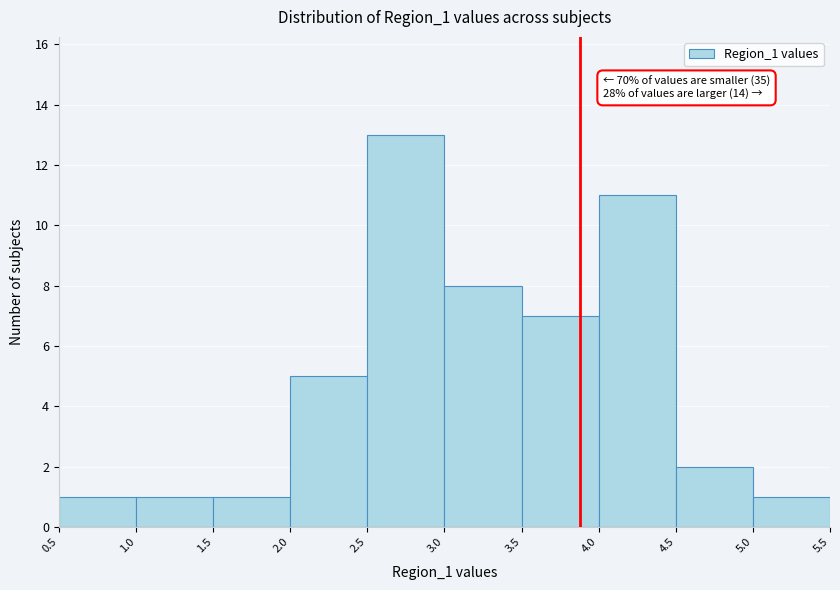

Which range on the x-axis has the tallest bar?

2.5 to 3.0